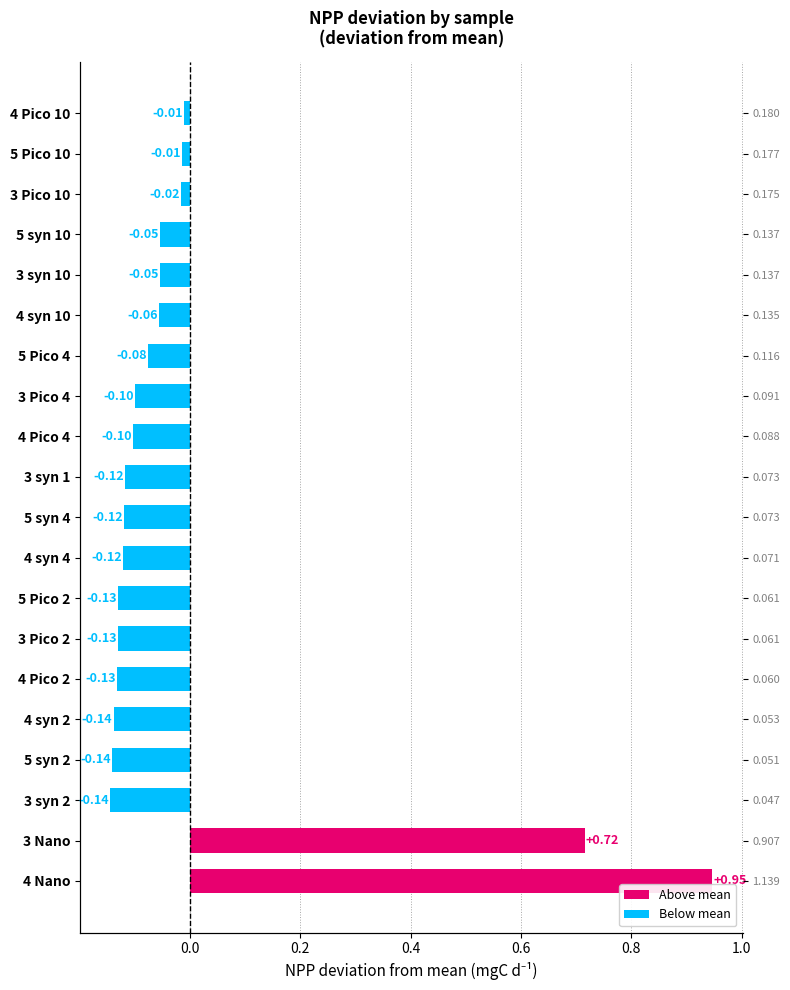

How many bars are there in total?

20